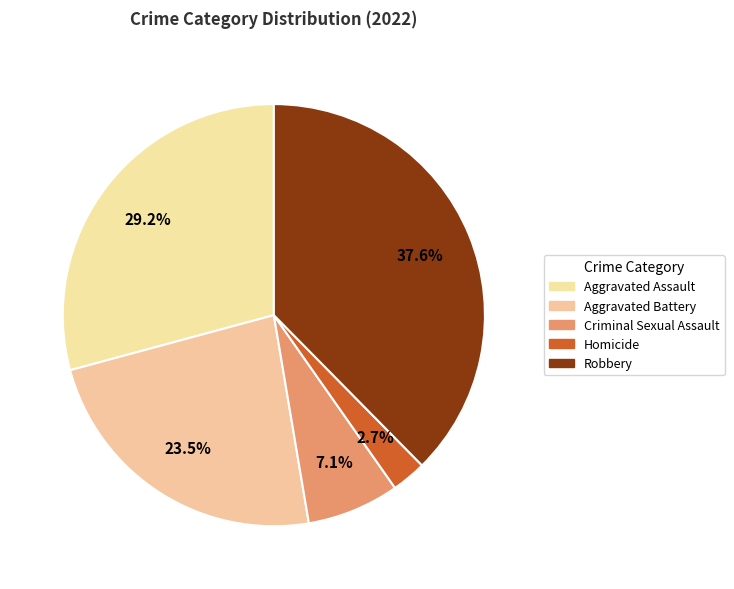

How many segments does this pie chart have?

5